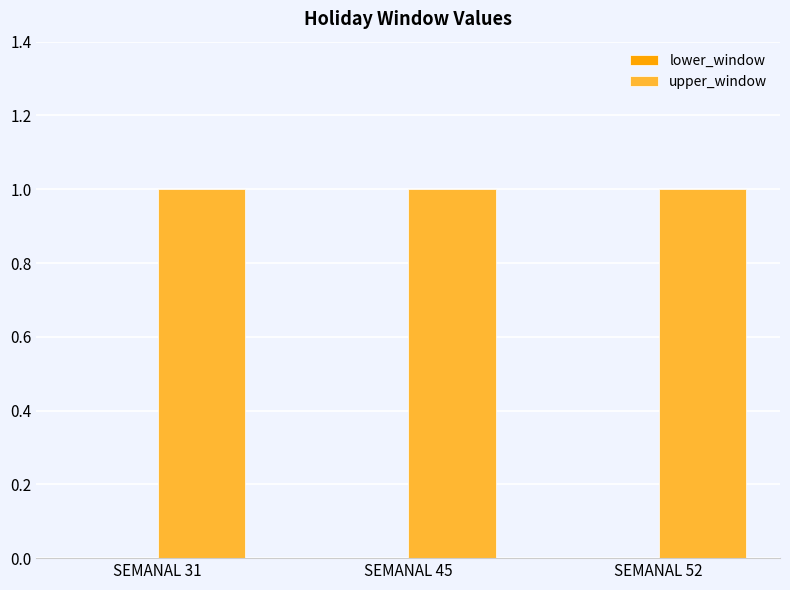

Does the chart contain any negative values?

No